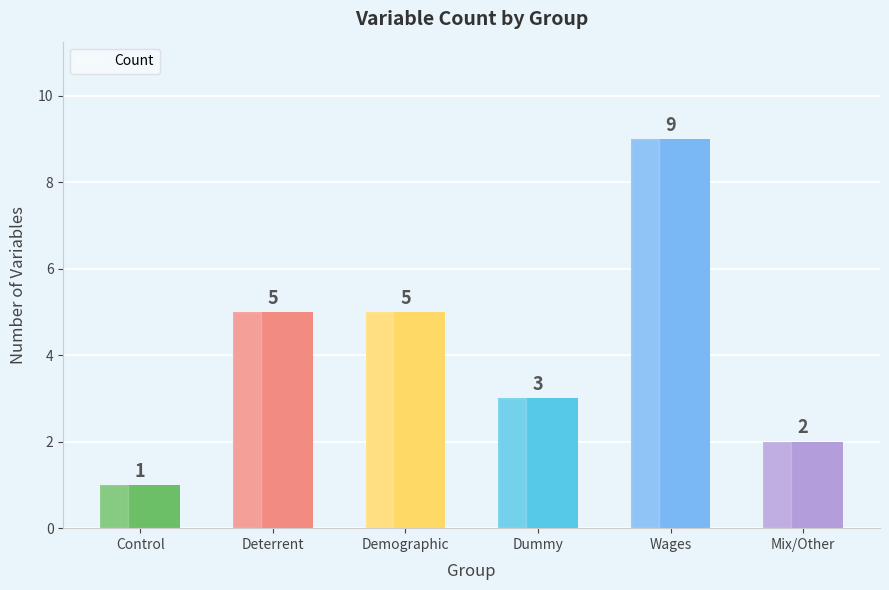

What is the difference between the maximum and minimum values?

8